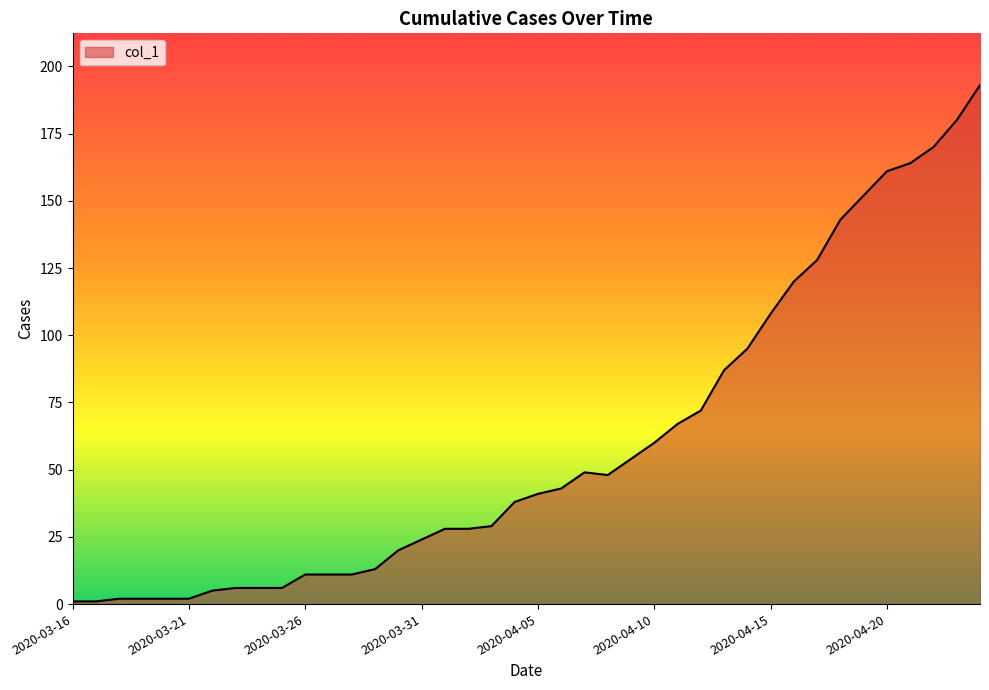

What is the difference between the maximum and minimum values?

192